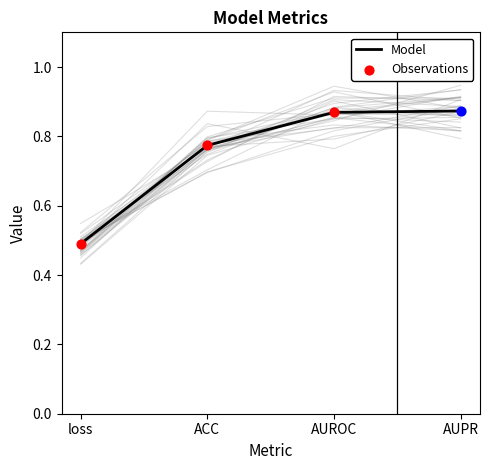

What is the change in value from loss to AUROC?

+0.4